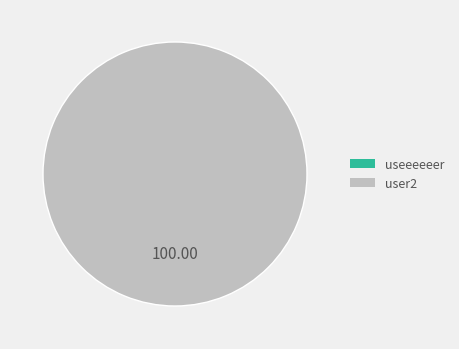

To the nearest percent, what portion does user2 represent?

100%